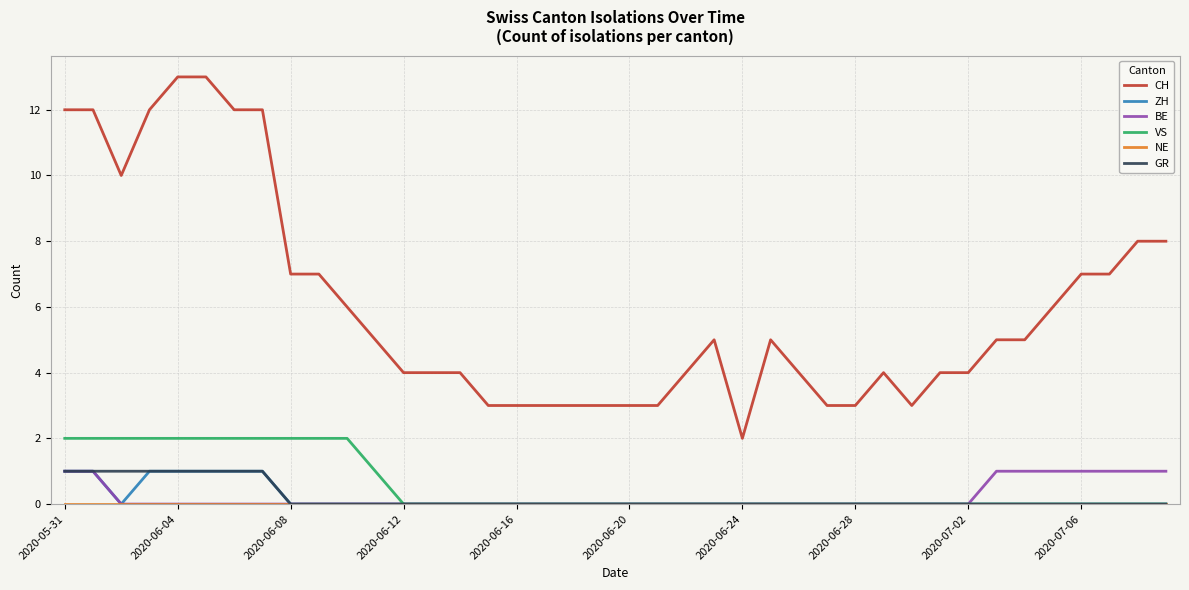

True or false: CH and VS intersect in this chart.

False